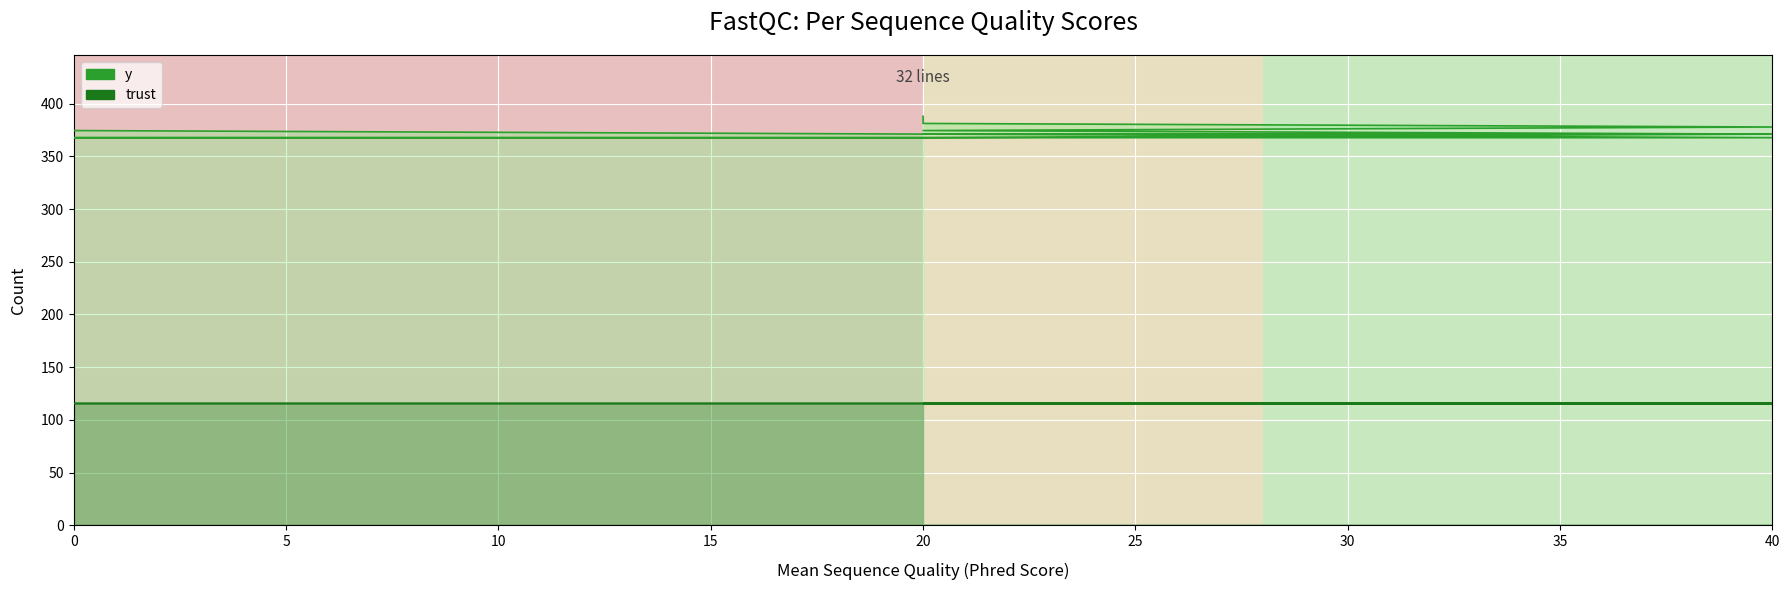

True or false: y has more than 0 points higher than both neighbors.

False